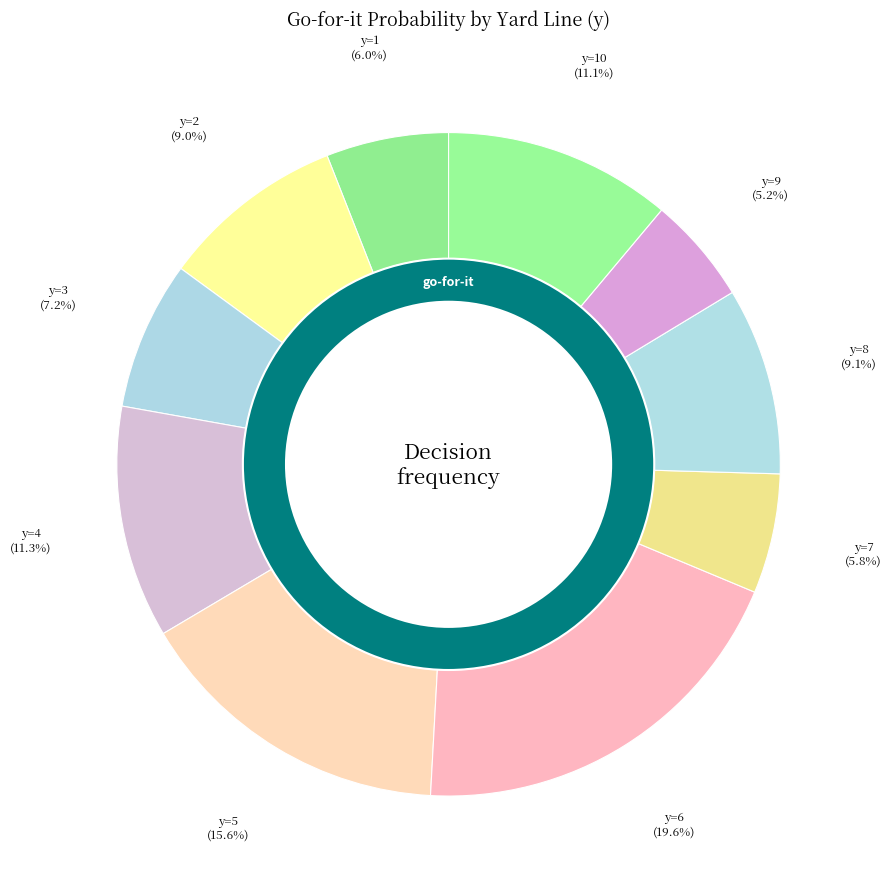

To the nearest percent, what is the difference between the largest and smallest slice percentages?

14%